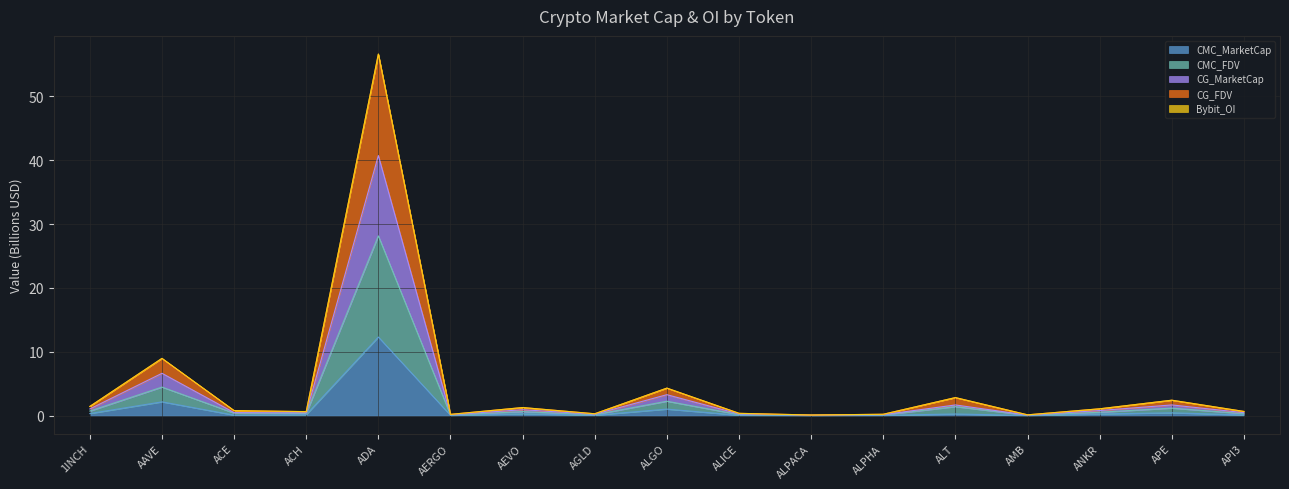

What is the highest value of the CMC_MarketCap series?

12.3